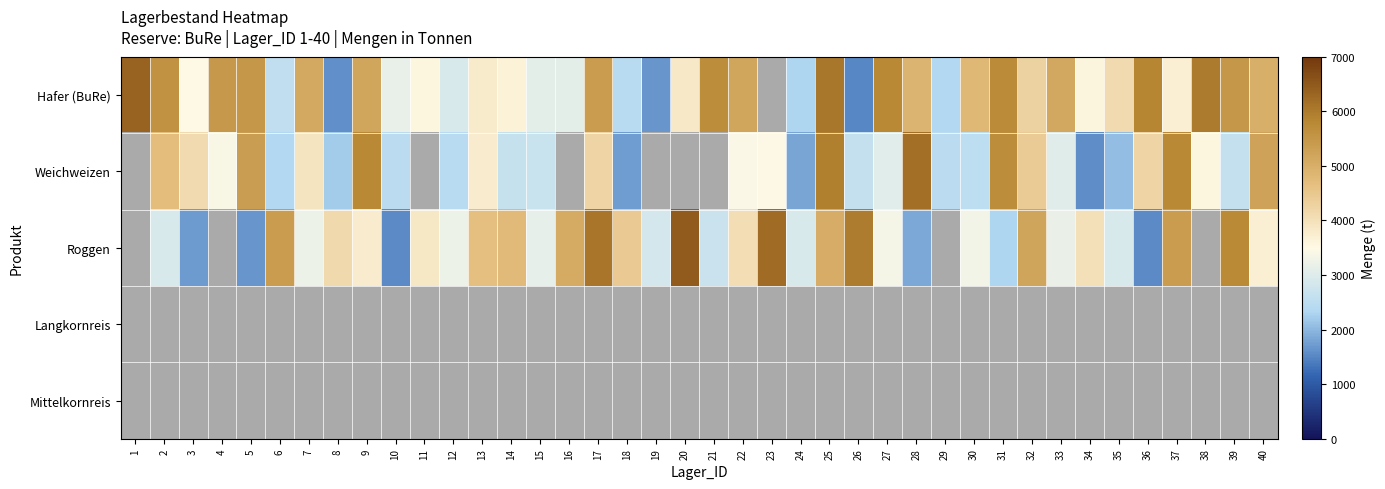

At how many categories does at least one series exceed 4466?

28